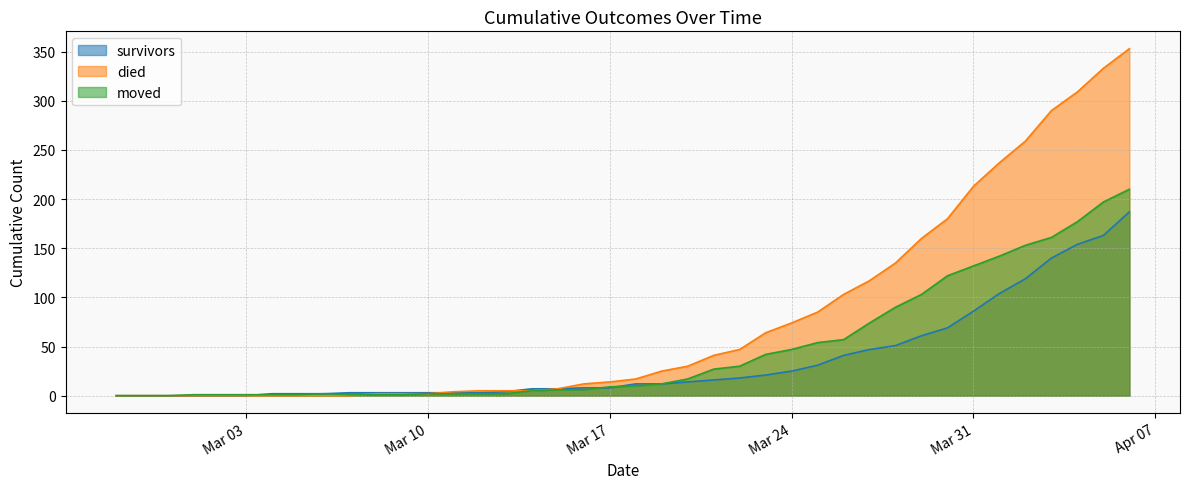

Reading left to right, what are all the values shown in this chart?

survivors: 0	0	0	0	0	0	2	2	2	3	3	3	3	3	3	4	7	7	8	8	12	12	14	16	18	21	25	31	41	47	51	61	69	86	104	119	140	154	163	187
died: 0	0	0	0	0	0	0	0	0	0	2	2	2	4	5	5	5	7	12	14	17	25	30	41	47	64	74	85	103	117	135	160	180	213	237	259	290	309	333	353
moved: 0	0	0	1	1	1	1	1	2	1	1	1	2	2	2	2	5	6	6	9	10	12	17	27	30	42	47	54	57	74	90	103	122	132	142	153	161	177	197	210